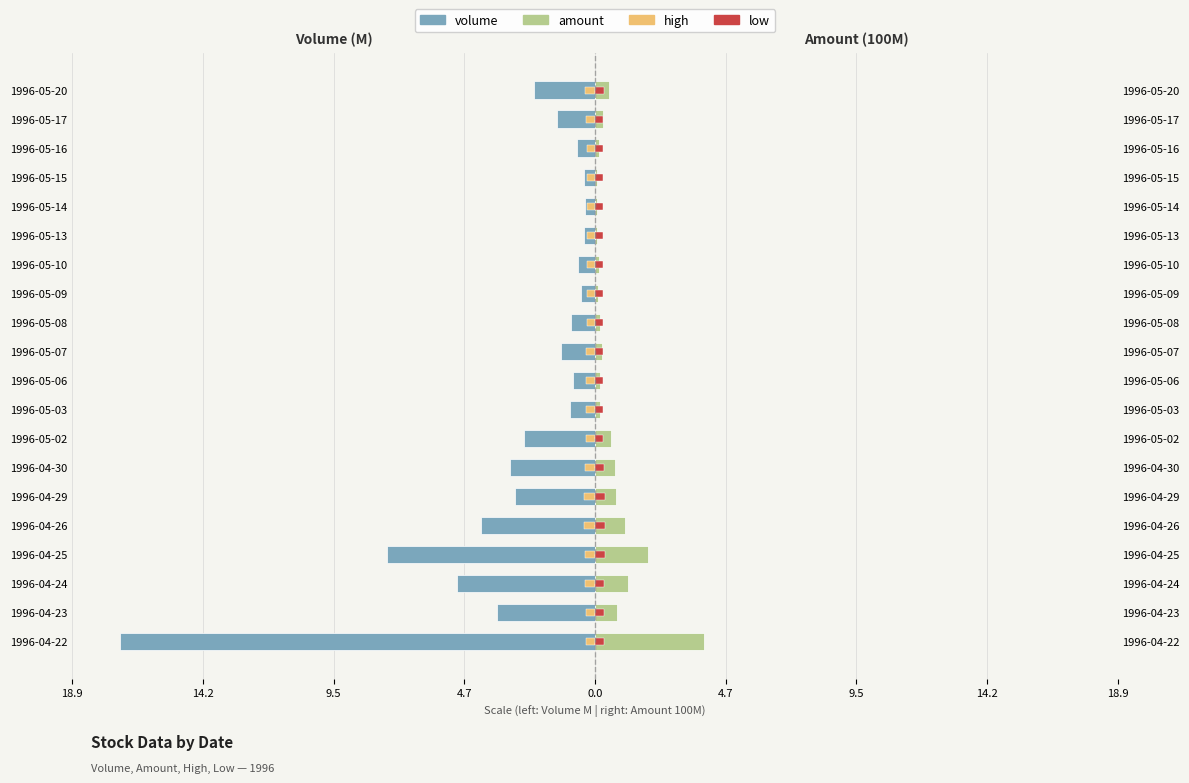

How many categories are shown in the chart?

20